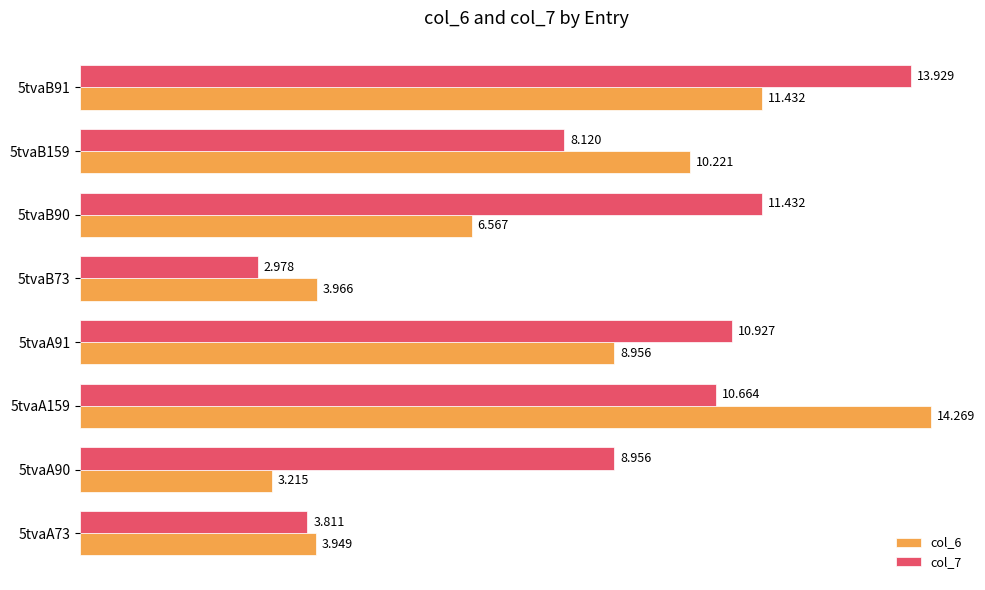

List the labels in order of col_7 value, smallest first.

5tvaB73, 5tvaA73, 5tvaB159, 5tvaA90, 5tvaA159, 5tvaA91, 5tvaB90, 5tvaB91